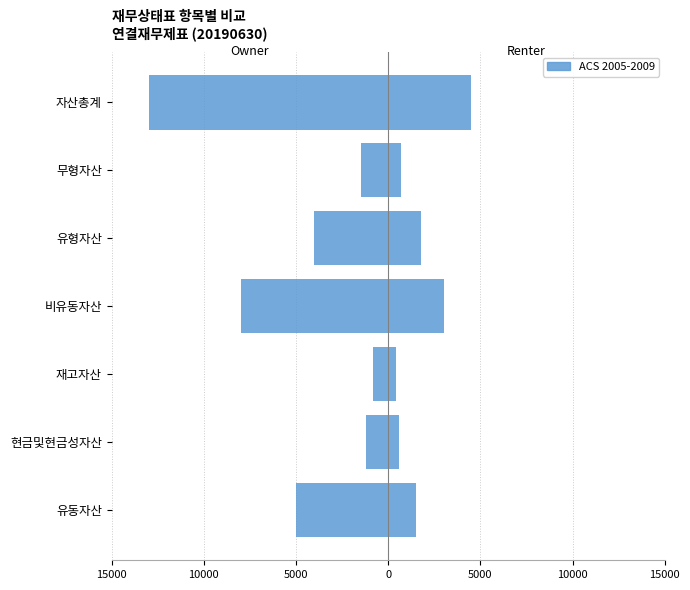

Is the value of 유동자산/비유동자산 (Owner) at 무형자산 greater than the value of ACS 2005-2009 at 현금및현금성자산?

No